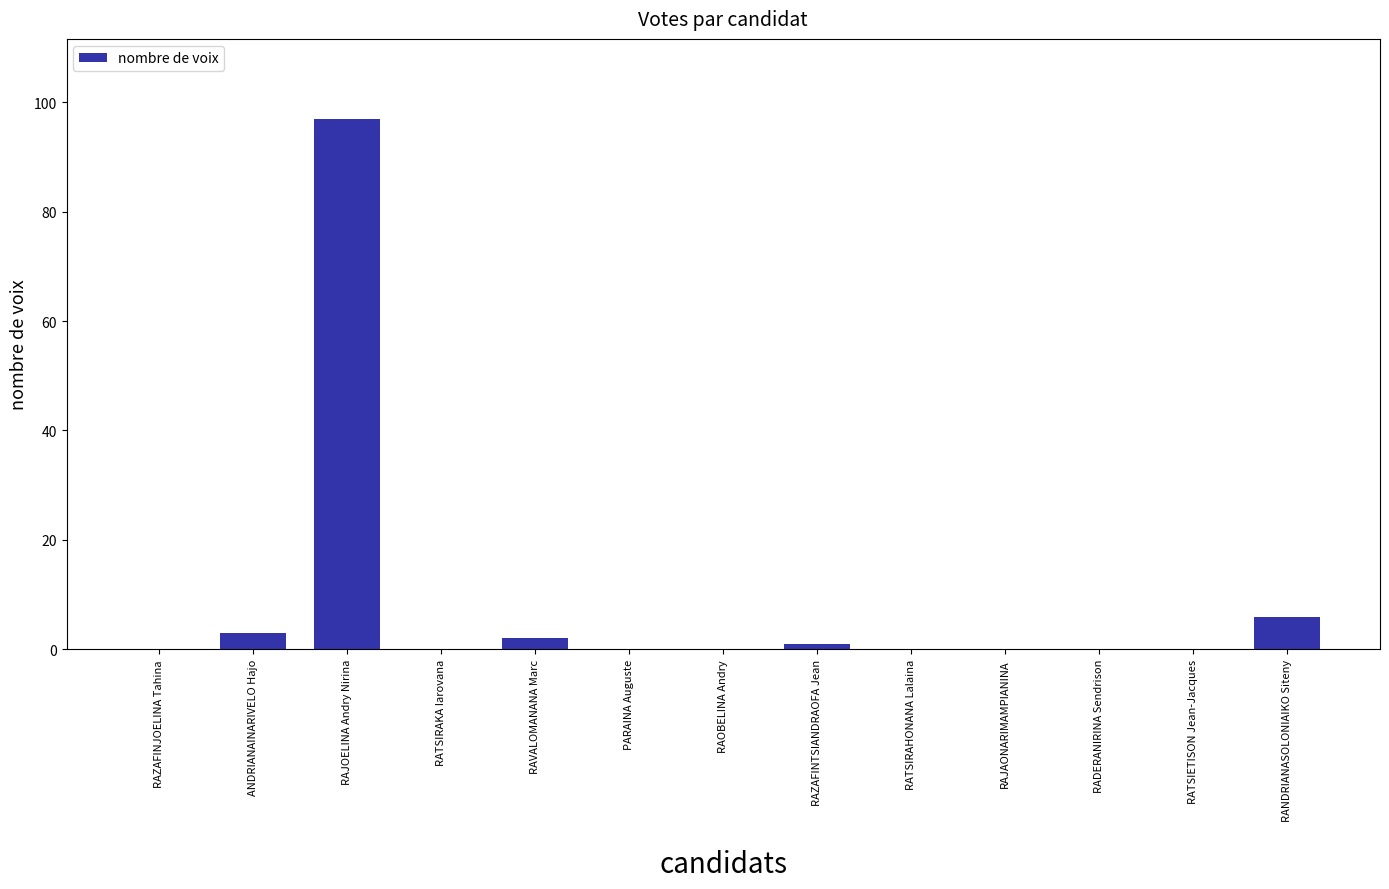

What is the sum of the values at RANDRIANASOLONIAIKO Siteny and RATSIETISON Jean-Jacques?

6